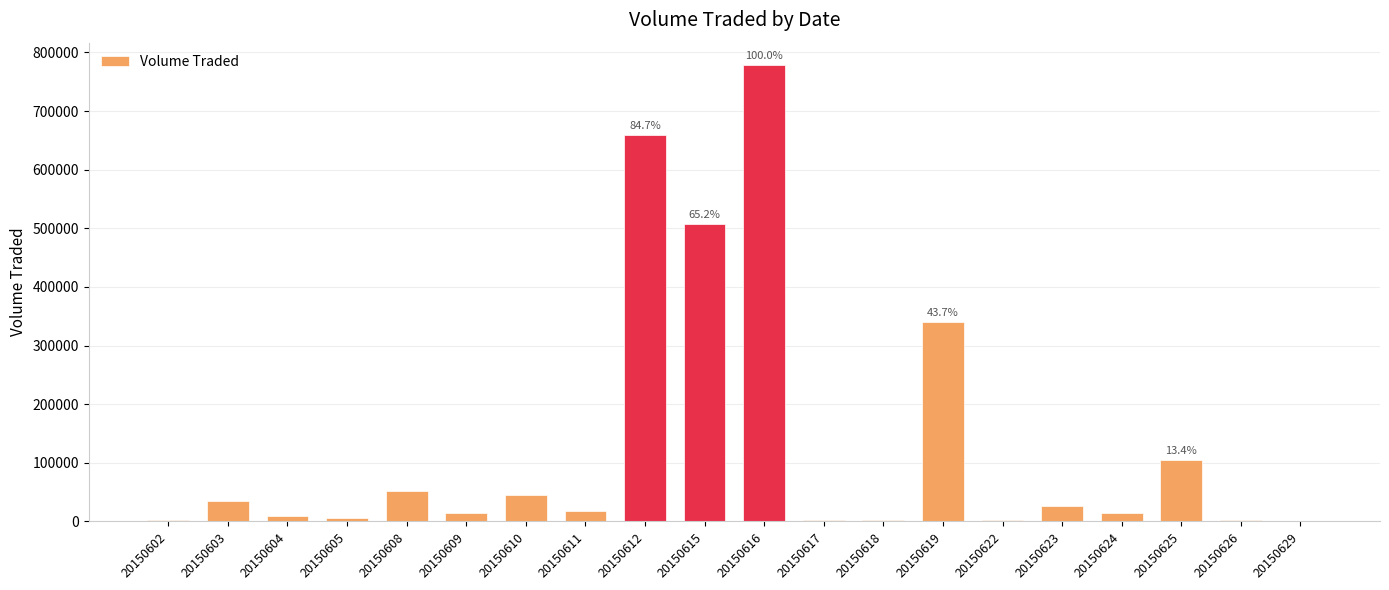

Read the value at 20150615.

506700